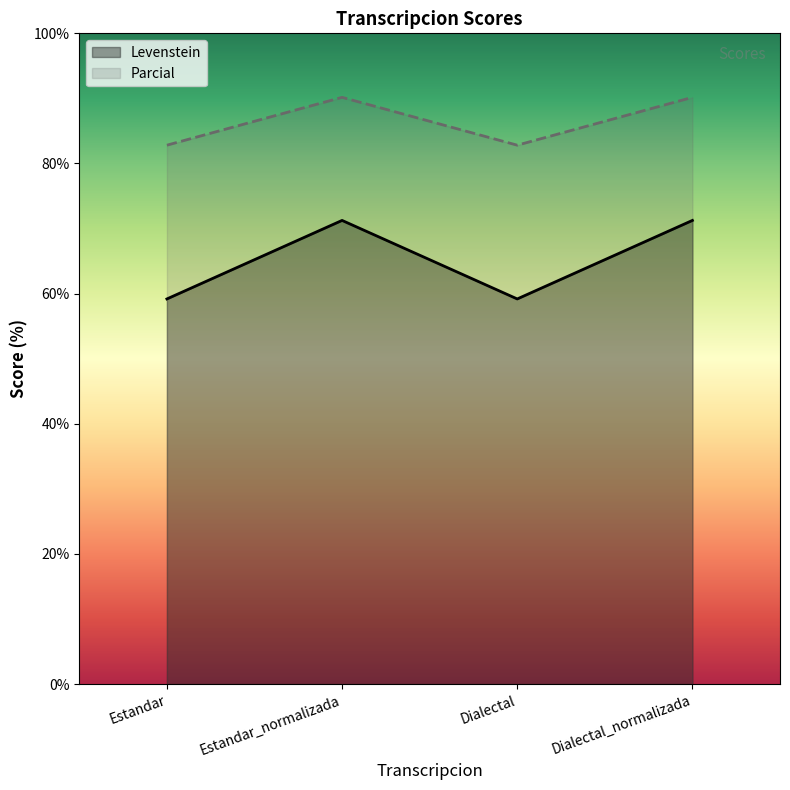

What is the difference between the maximum and minimum values in the Parcial series?

7.4